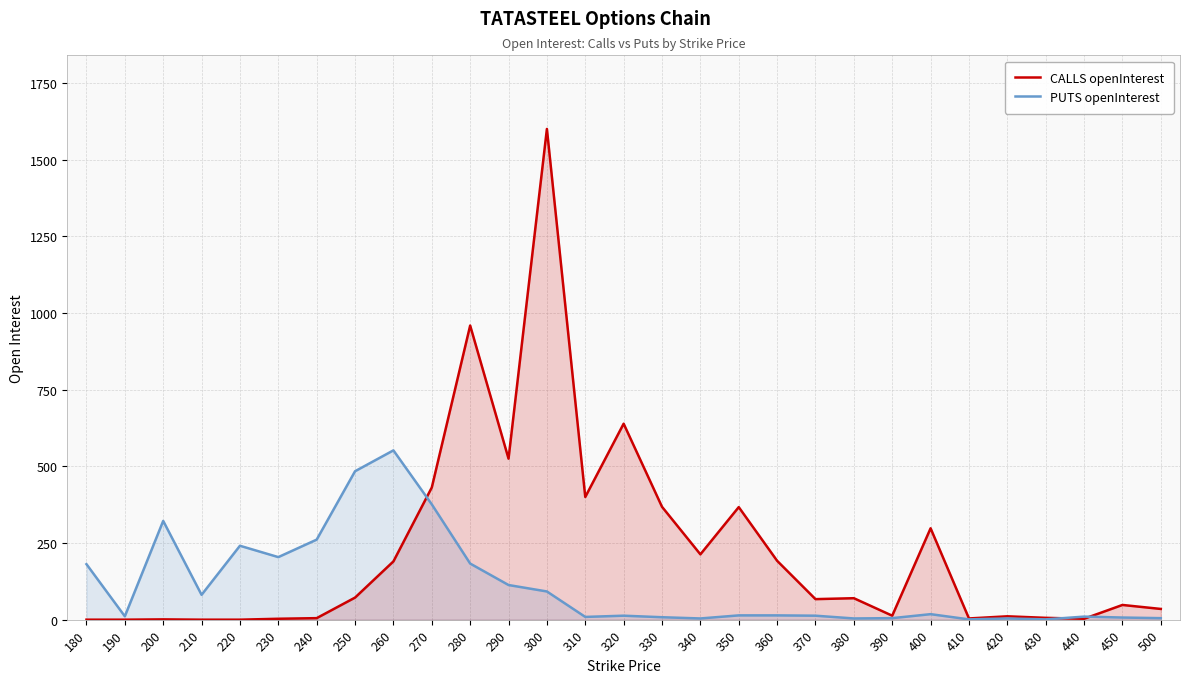

The value of CALLS openInterest at 440 is 1. True or false?

False